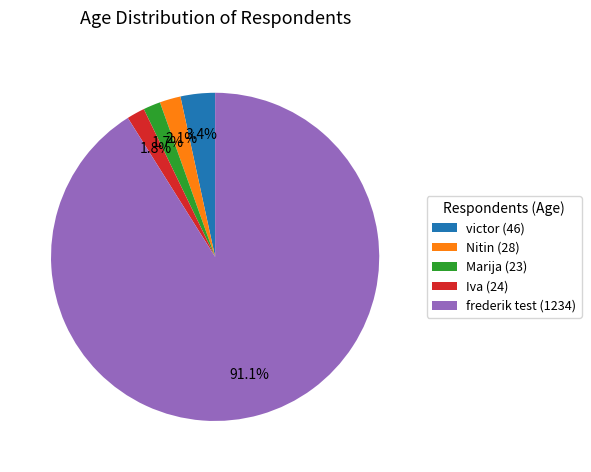

Count the number of slices in the pie.

5